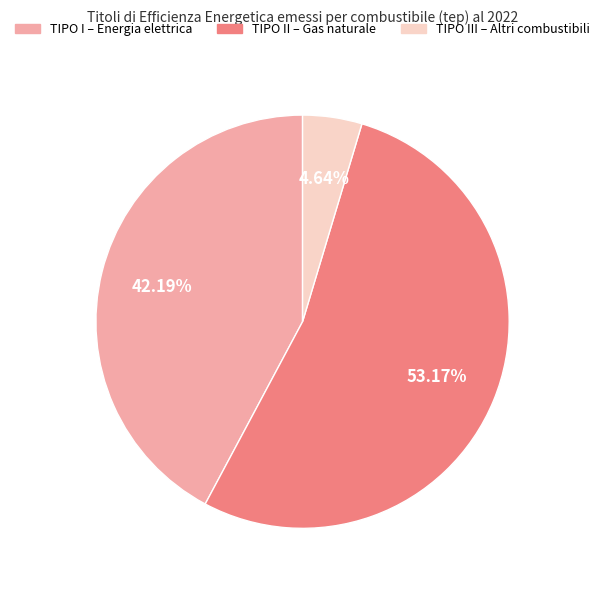

Does any single category account for the majority?

Yes